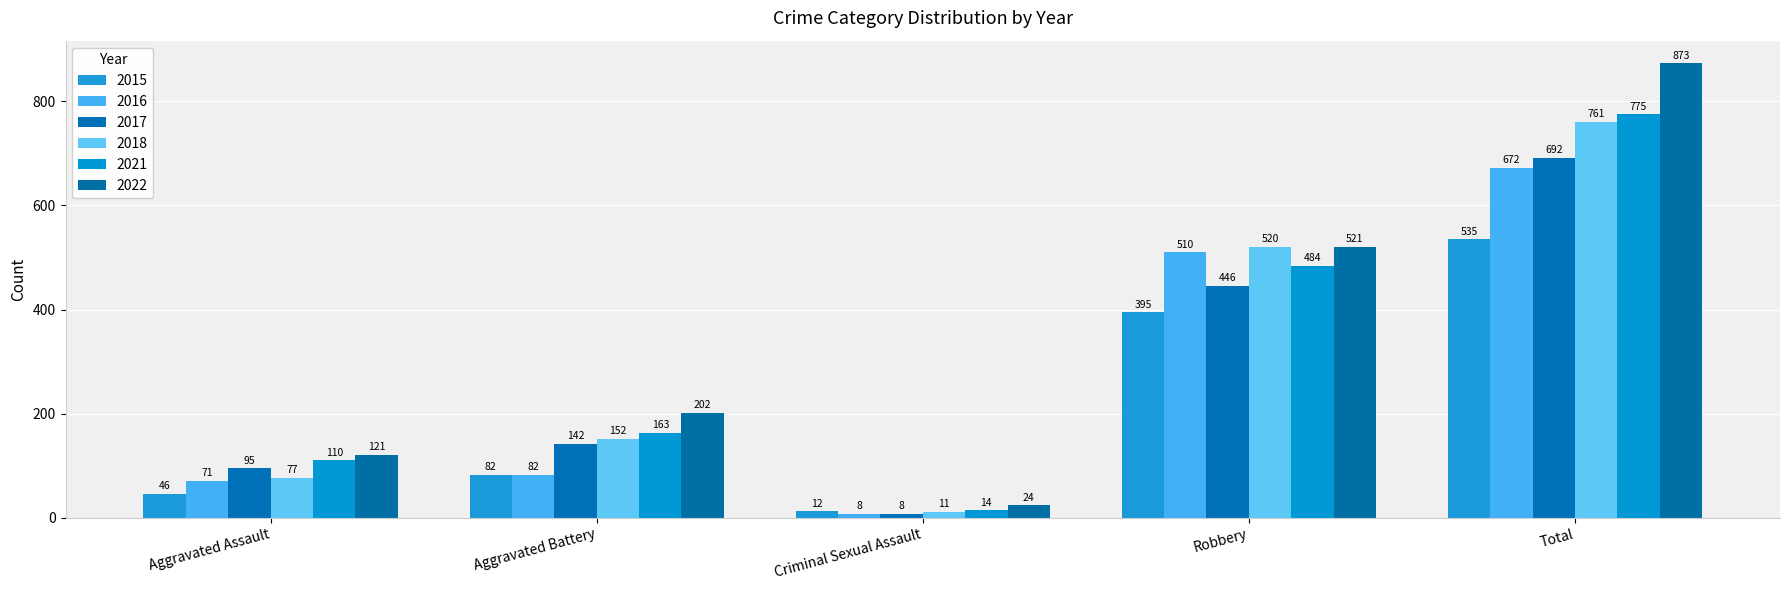

Reading left to right, list all the values displayed in this chart.

2015: 46	82	12	395	535
2016: 71	82	8	510	672
2017: 95	142	8	446	692
2018: 77	152	11	520	761
2021: 110	163	14	484	775
2022: 121	202	24	521	873